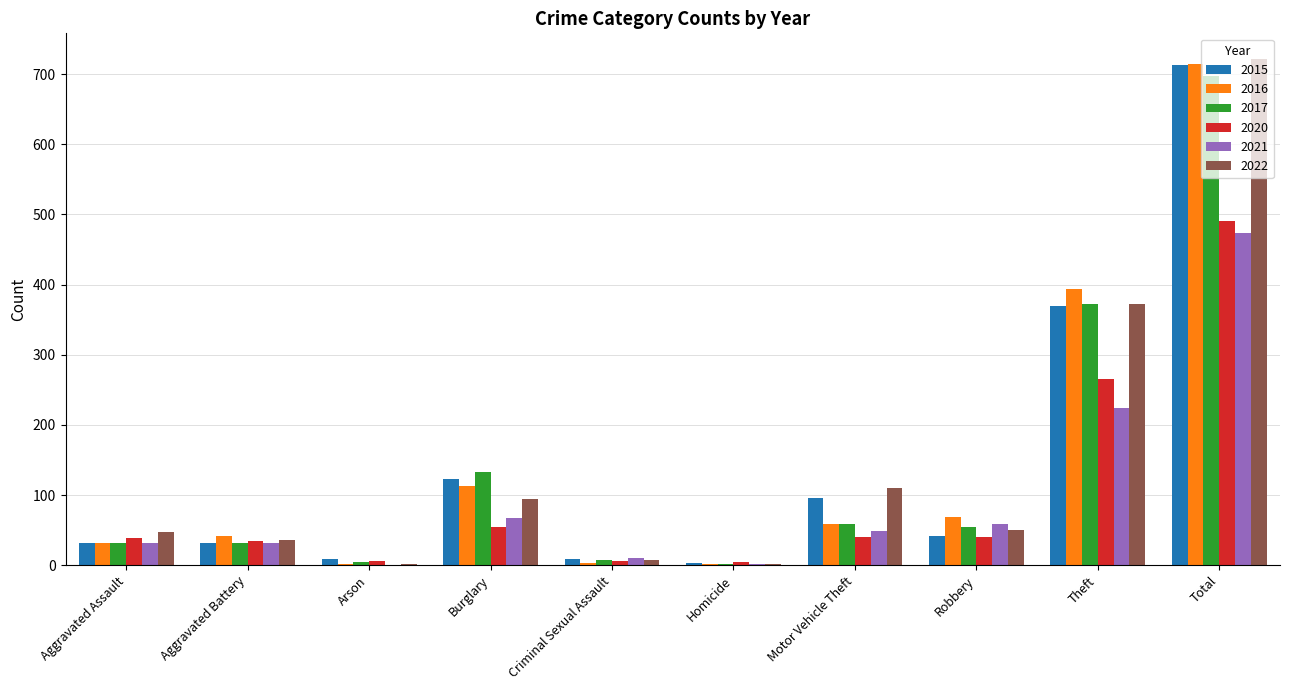

What is the difference between the 2015 values at Aggravated Battery and Motor Vehicle Theft?

65